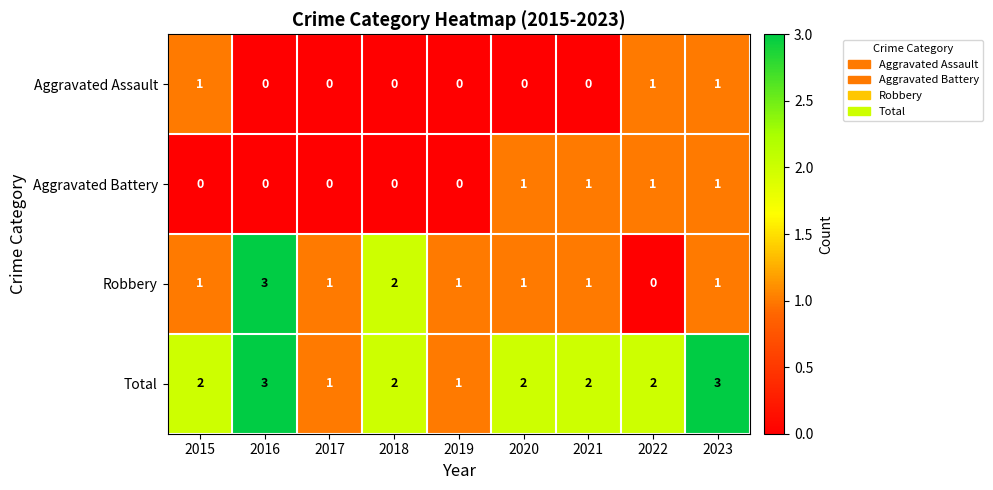

What is the spread (max minus min) of values at 2021?

2